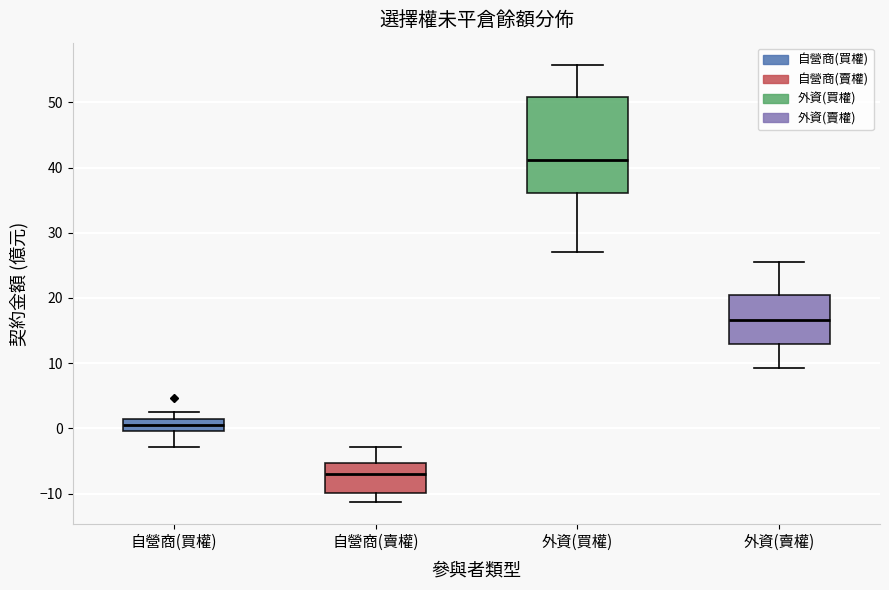

Which box's median line is the lowest?

自營商(賣權)